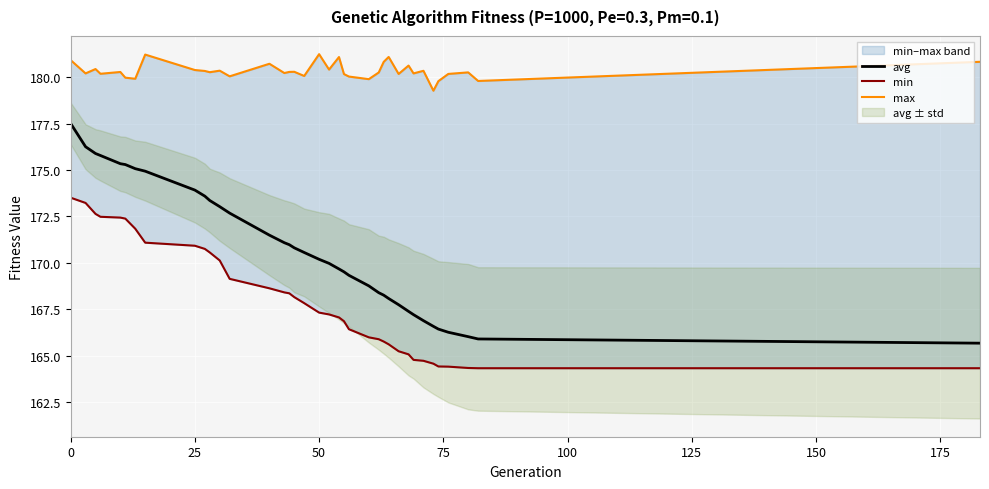

The avg series shows 47.1 at 25. True or false?

False